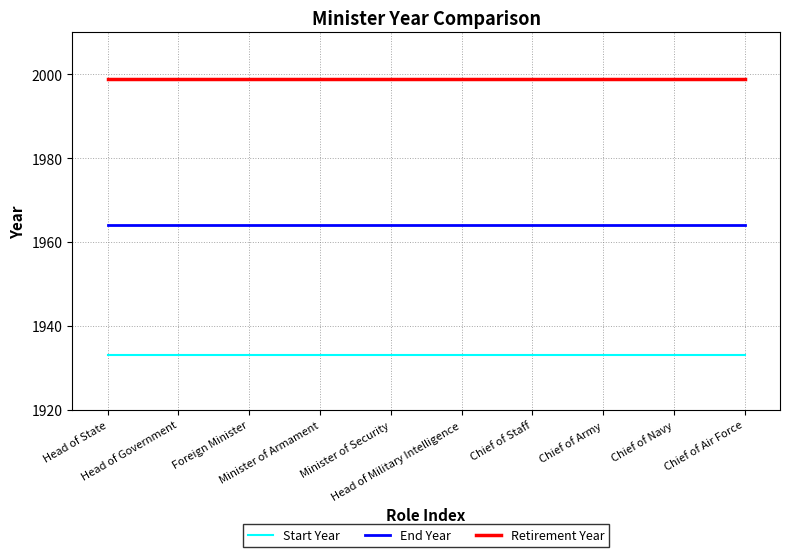

What is the sum of the Start Year values at Head of Military Intelligence and Chief of Navy?

3866